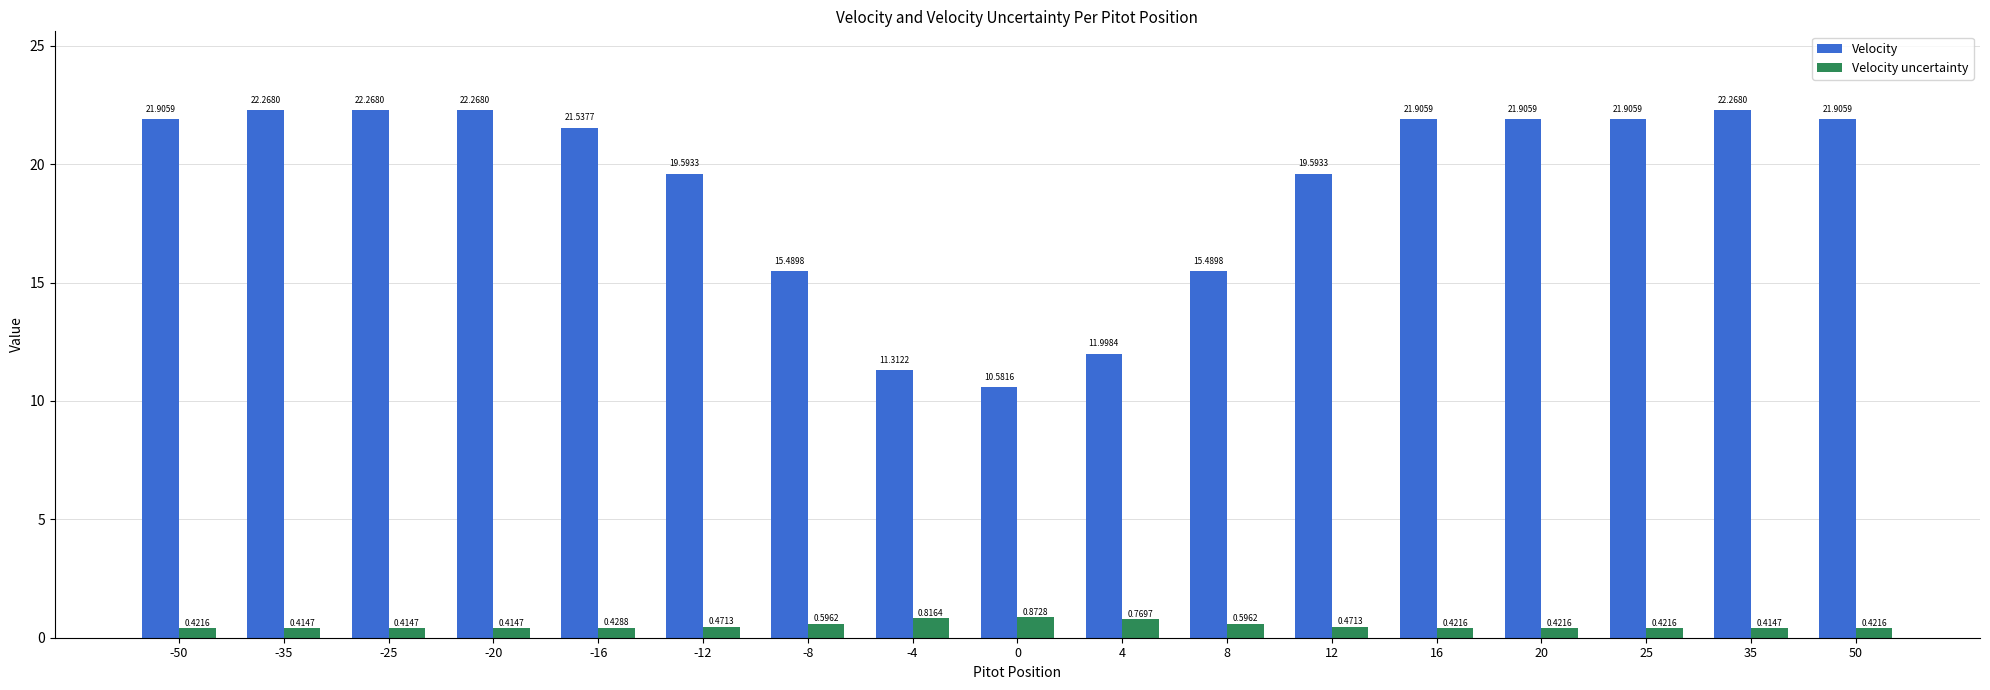

What is the sum of all Velocity values?

324.2